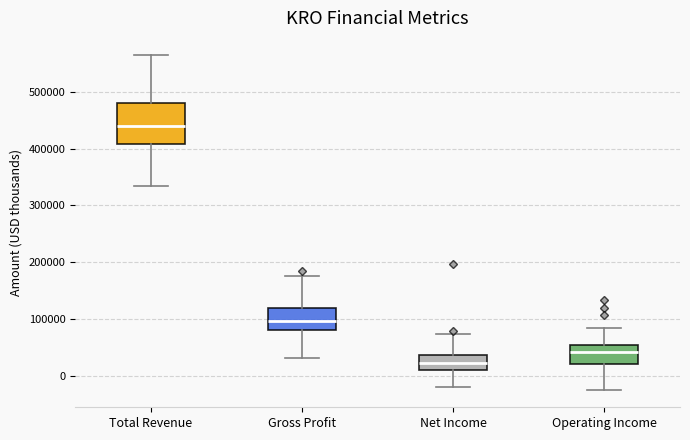

Reading left to right, read every box against the y-axis: the position of its median line, the range the box covers, and the ends of its whiskers. The values are not printed on the chart, so give them approximately, as read against the axis.

Total Revenue: median 440000, box 410000 to 480000, whiskers 330000 to 570000
Gross Profit: median 100000, box 80000 to 120000, whiskers 30000 to 170000
Net Income: median 20000, box 10000 to 40000, whiskers -20000 to 70000
Operating Income: median 40000, box 20000 to 50000, whiskers -30000 to 80000